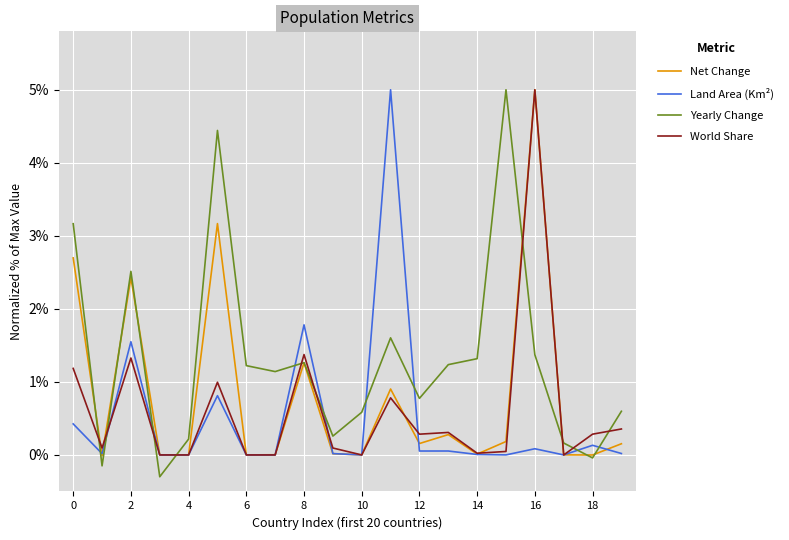

What is the average value of the Yearly Change series?

1.3